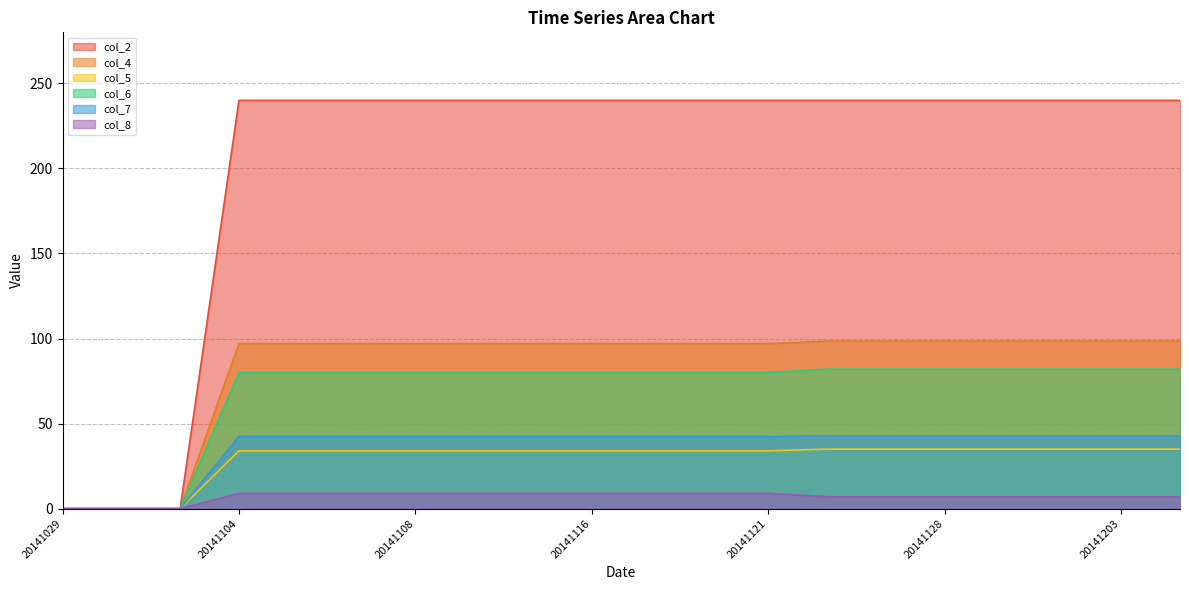

At which category is the sum across all series the highest?

20141125